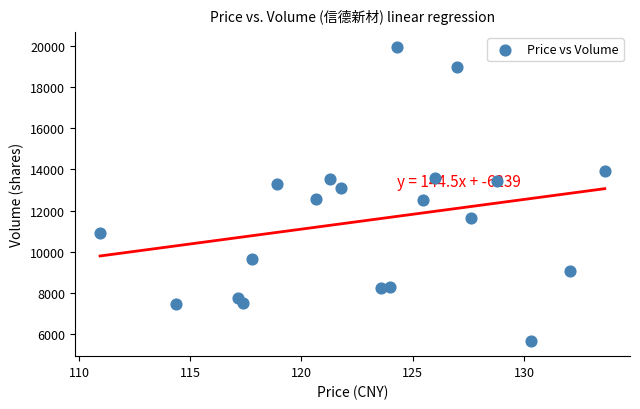

What is the range of Y values (max minus min)?

14338